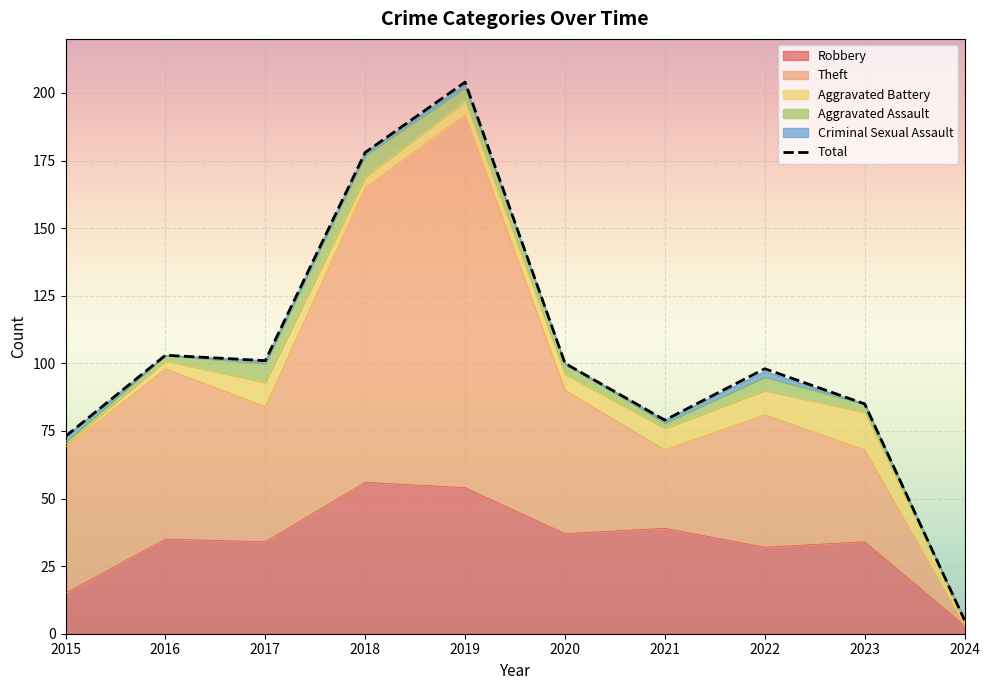

How many data points in Total are above 100?

4